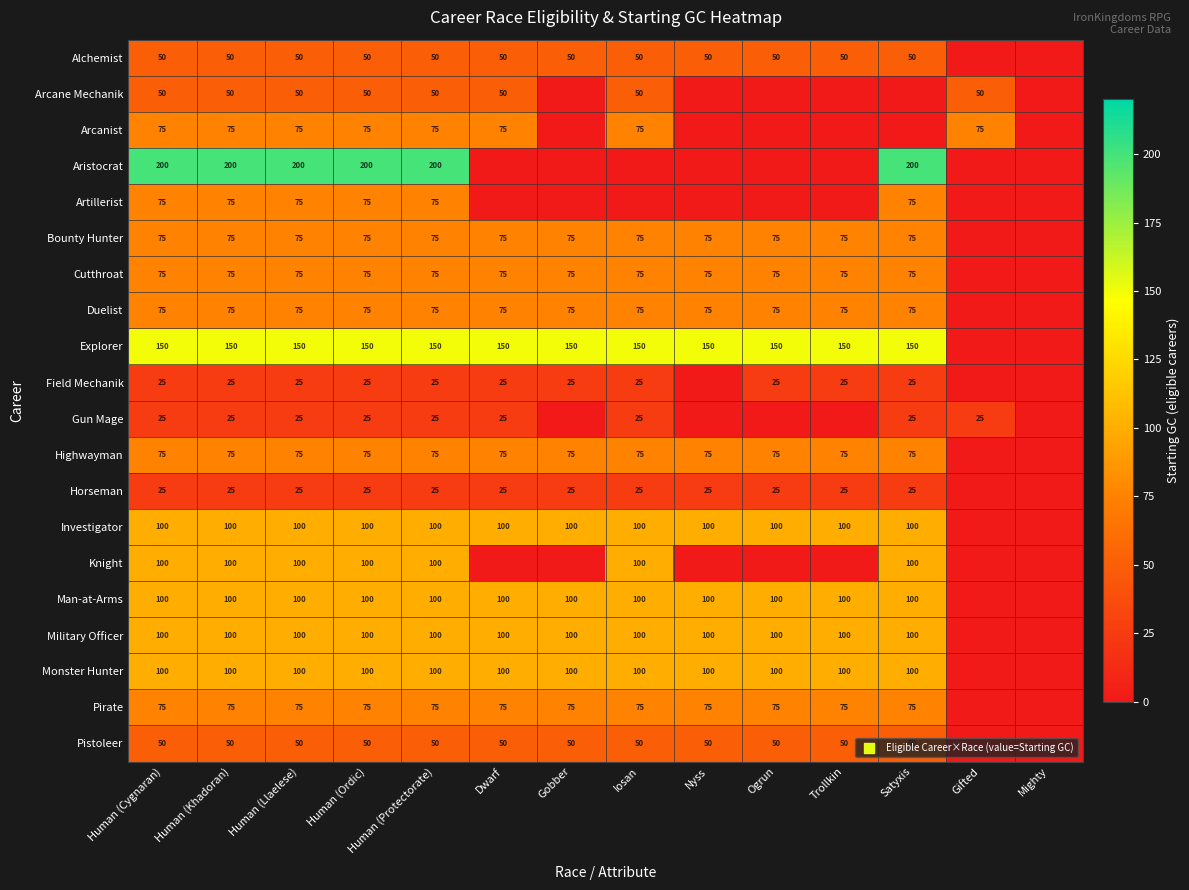

Is the value of Gun Mage at Human (Khadoran) greater than the value of Arcane Mechanik at Iosan?

No